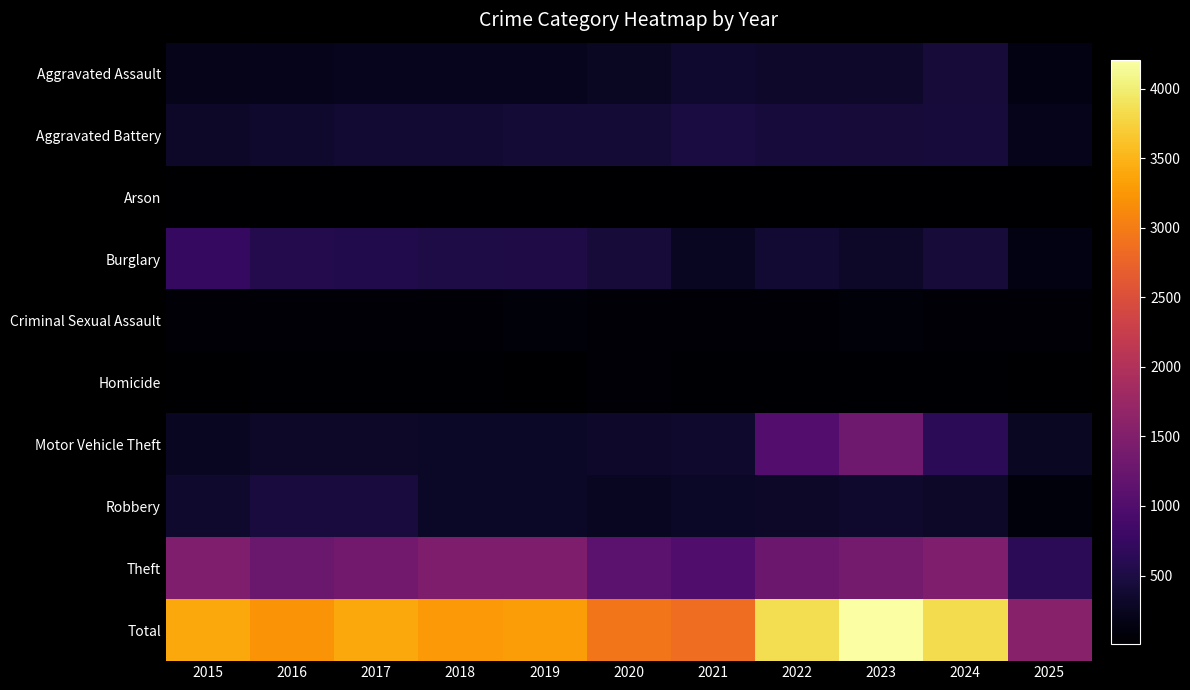

Reading left to right, transcribe all the data shown in this chart.

Aggravated Assault: 2015=194	2016=206	2017=225	2018=225	2019=223	2020=273	2021=352	2022=327	2023=318	2024=422	2025=149
Aggravated Battery: 2015=316	2016=336	2017=400	2018=389	2019=407	2020=415	2021=479	2022=439	2023=431	2024=438	2025=207
Arson: 2015=9	2016=7	2017=10	2018=7	2019=12	2020=17	2021=12	2022=12	2023=19	2024=20	2025=6
Burglary: 2015=738	2016=576	2017=562	2018=506	2019=517	2020=425	2021=261	2022=379	2023=316	2024=426	2025=138
Criminal Sexual Assault: 2015=46	2016=50	2017=62	2018=60	2019=77	2020=48	2021=62	2022=55	2023=74	2024=60	2025=39
Homicide: 2015=15	2016=26	2017=33	2018=25	2019=22	2020=41	2021=38	2022=37	2023=28	2024=36	2025=9
Motor Vehicle Theft: 2015=263	2016=304	2017=312	2018=298	2019=290	2020=333	2021=348	2022=1031	2023=1310	2024=635	2025=278
Robbery: 2015=337	2016=454	2017=460	2018=301	2019=287	2020=263	2021=300	2022=304	2023=340	2024=315	2025=103
Theft: 2015=1474	2016=1259	2017=1339	2018=1461	2019=1459	2020=1120	2021=998	2022=1279	2023=1373	2024=1483	2025=636
Total: 2015=3392	2016=3218	2017=3403	2018=3272	2019=3294	2020=2935	2021=2850	2022=3863	2023=4209	2024=3835	2025=1565